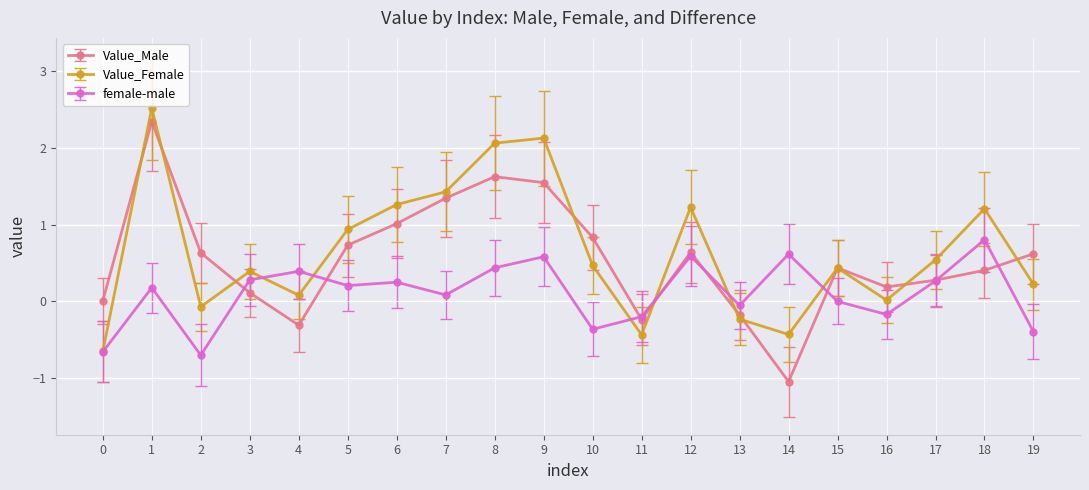

Does the chart have visible grid lines?

Yes